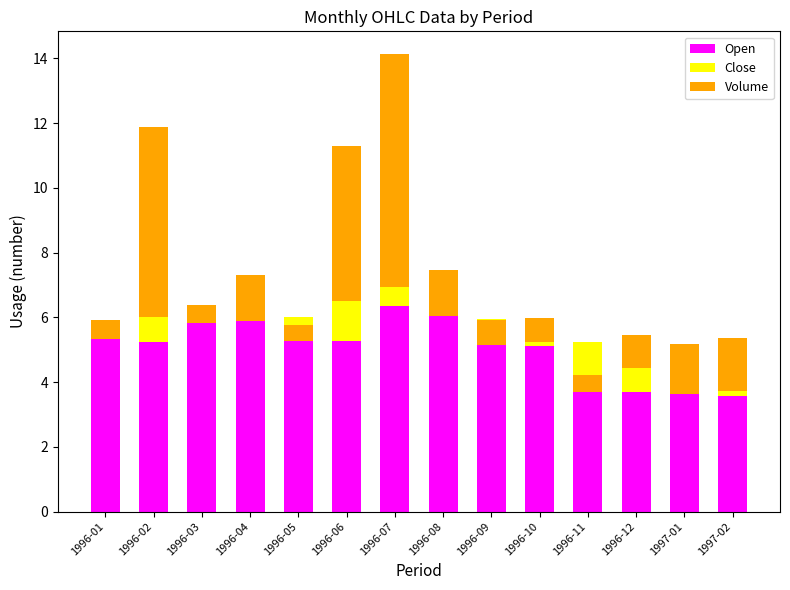

At how many categories does at least one series exceed 1?

14